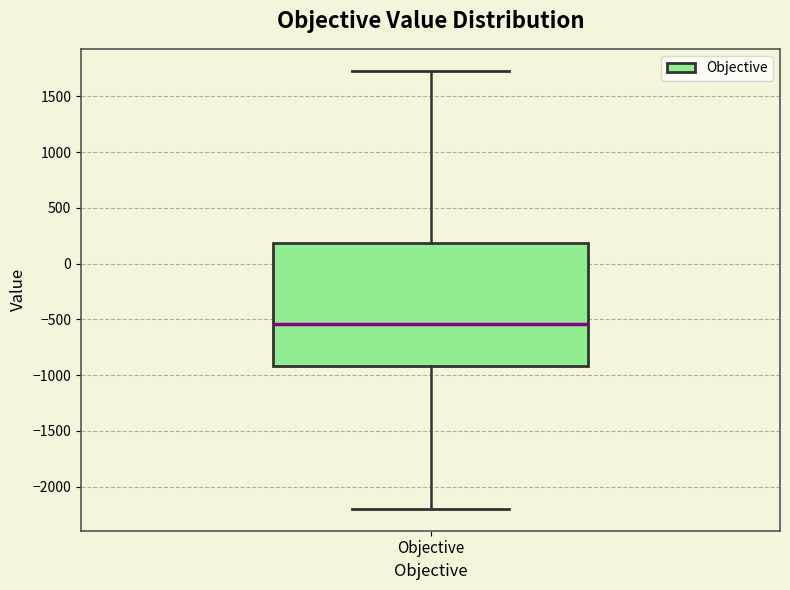

Read this box plot against the y-axis: the position of the median line, the range covered by the box, and the ends of both whiskers. The values are not printed on the chart, so give them approximately, as read against the axis.

median -550, box -900 to 200, whiskers -2200 to 1750